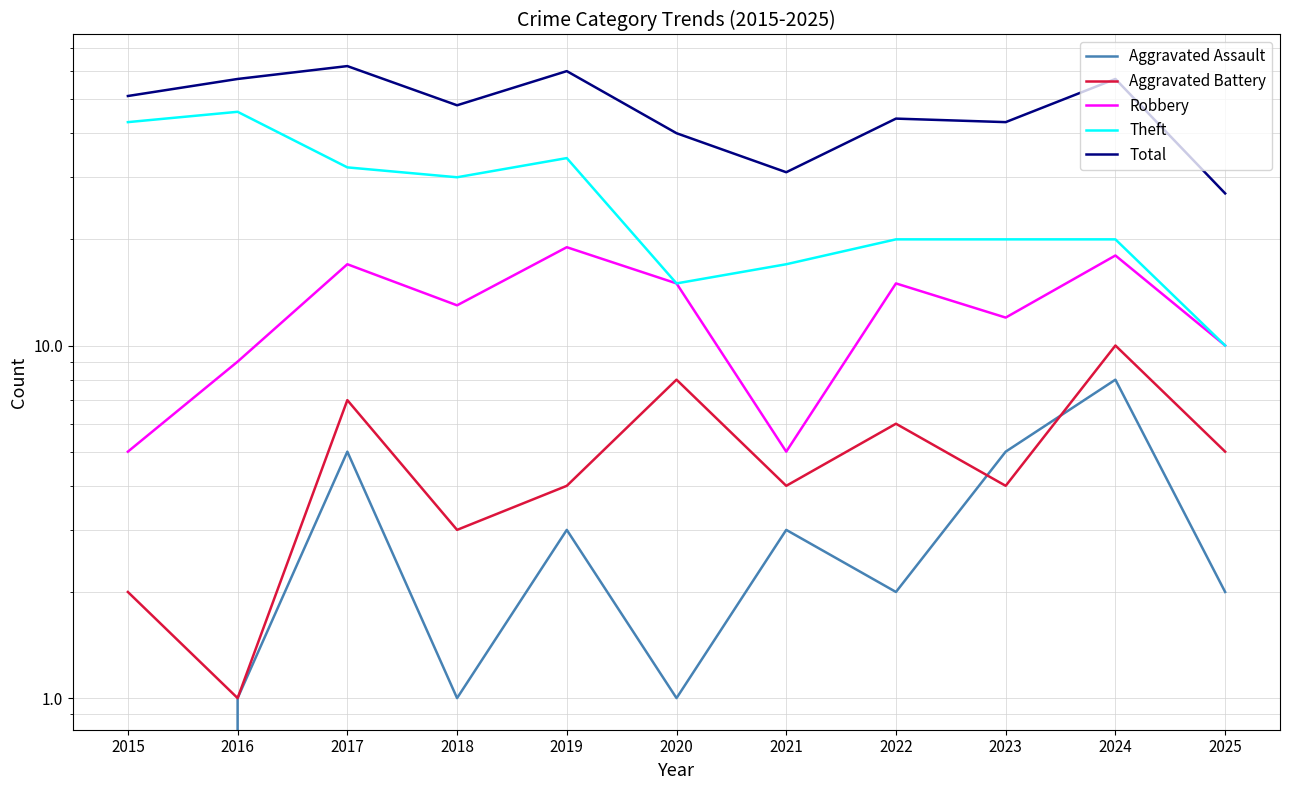

Reading right to left, what are all the values shown in this chart?

Aggravated Assault: 2	8	5	2	3	1	3	1	5	1	0
Aggravated Battery: 5	10	4	6	4	8	4	3	7	1	2
Robbery: 10	18	12	15	5	15	19	13	17	9	5
Theft: 10	20	20	20	17	15	34	30	32	46	43
Total: 27	57	43	44	31	40	60	48	62	57	51